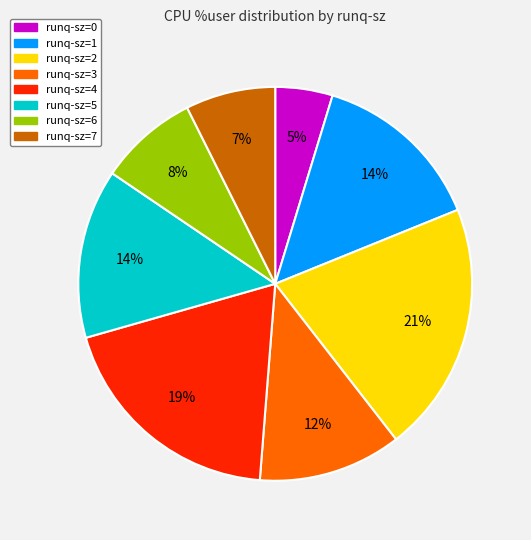

How many slices are in this pie chart?

8